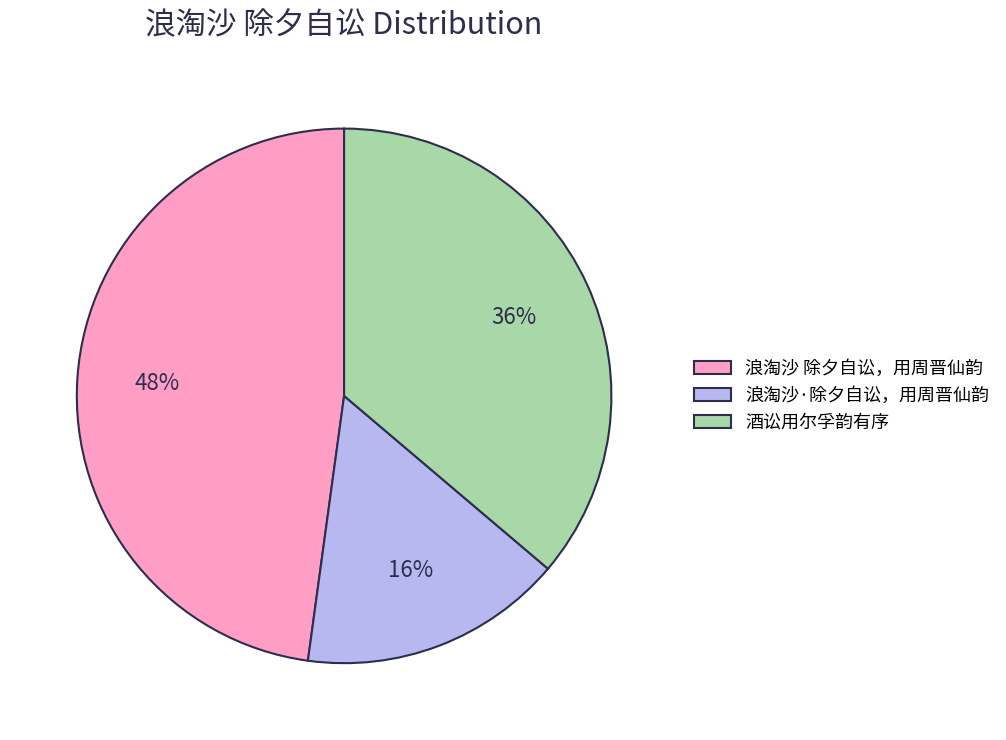

To the nearest percent, what is the combined percentage of 浪淘沙 除夕自讼，用周晋仙韵 and 浪淘沙·除夕自讼，用周晋仙韵?

64%